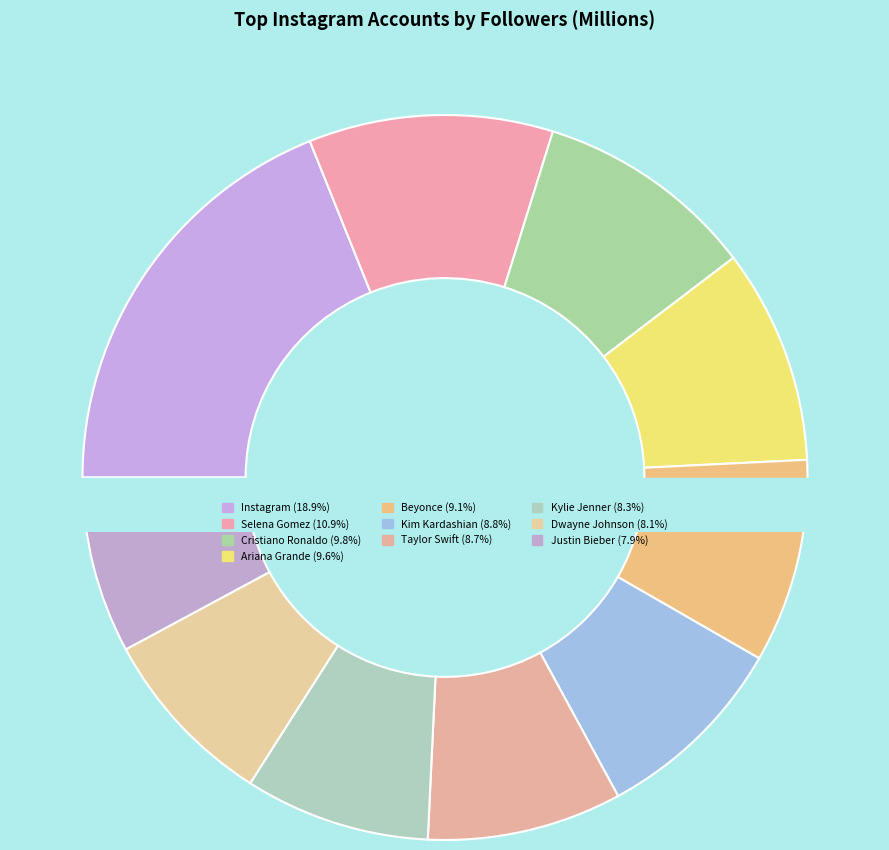

Does any single category account for the majority?

No